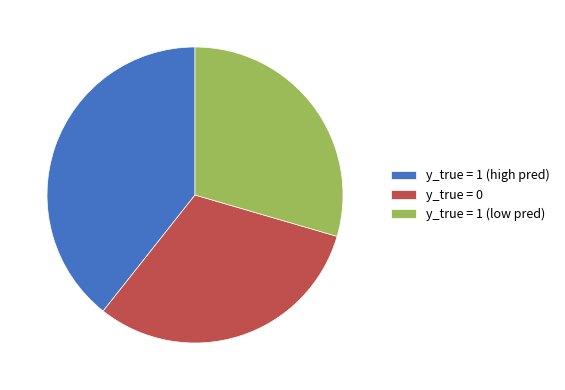

Is there a majority slice in this chart?

No